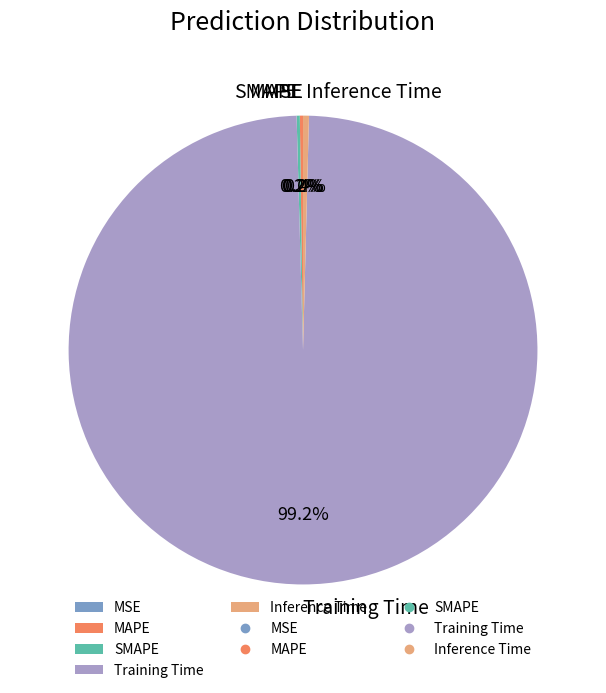

Is Training Time the majority of the pie?

Yes